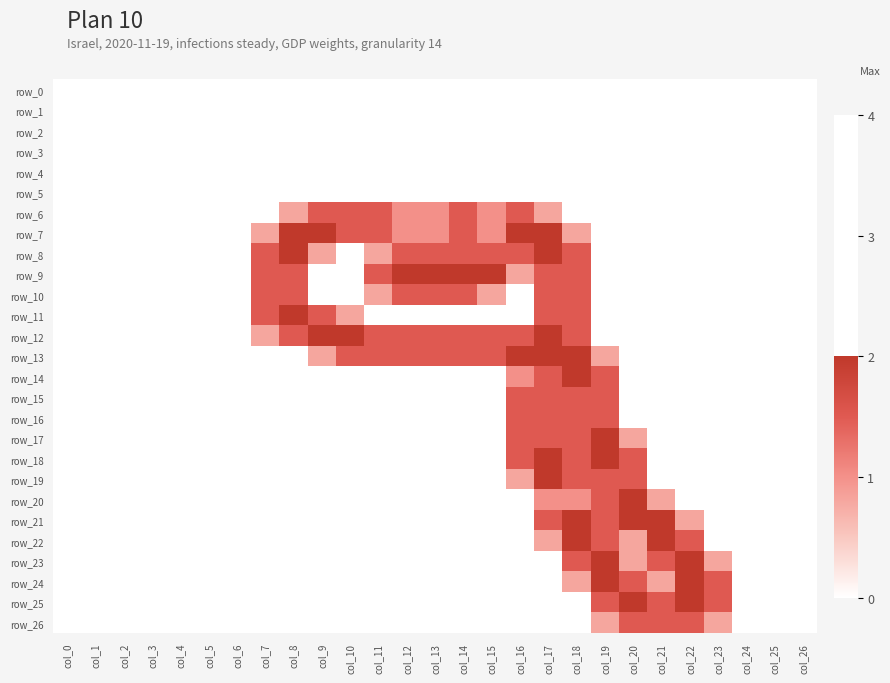

Which series has the largest total across all categories?

row_12